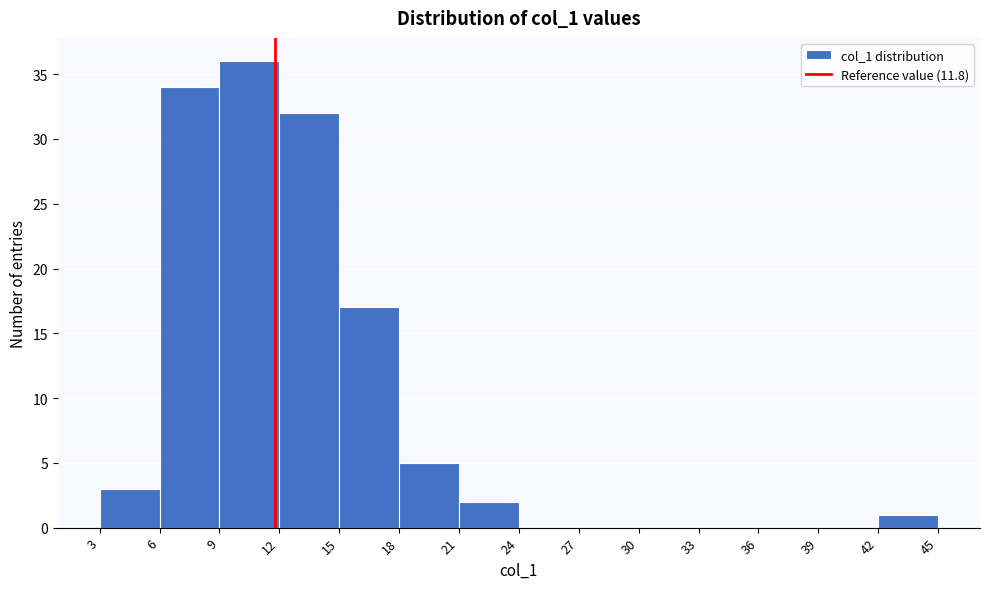

Over which range of the x-axis is the bar tallest?

9 to 12